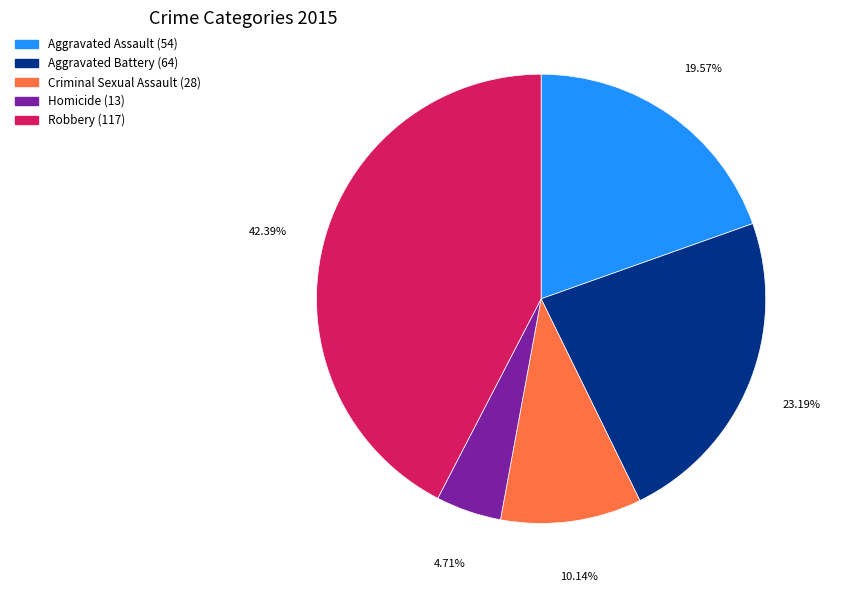

To the nearest percent, what is the difference between the Robbery and Aggravated Battery slice percentages?

19%